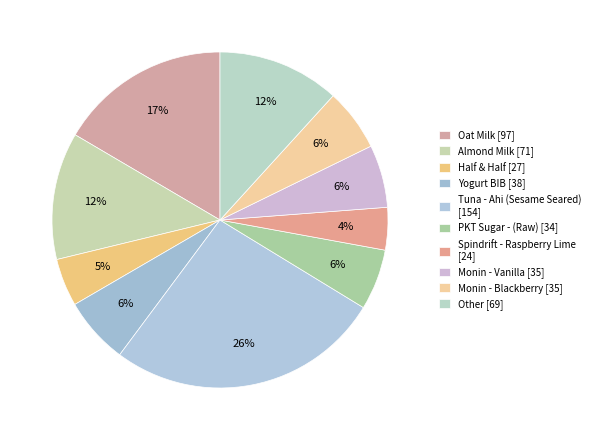

How many slices are in this pie chart?

10